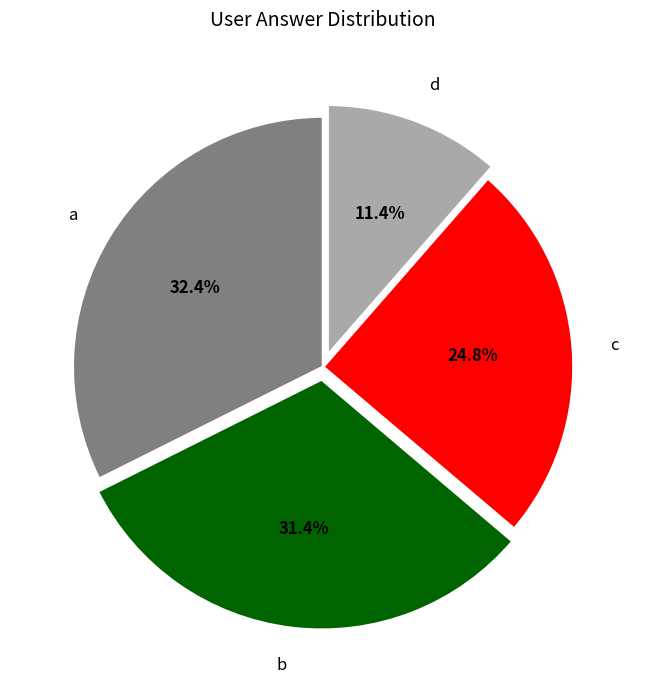

What is the ratio of the value at c to the value at b?

0.8